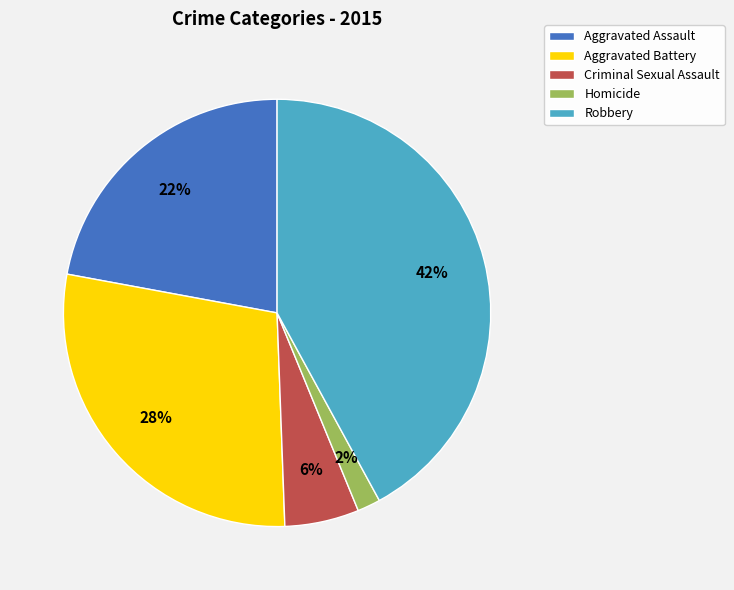

Does Aggravated Battery represent more than half of the total?

No